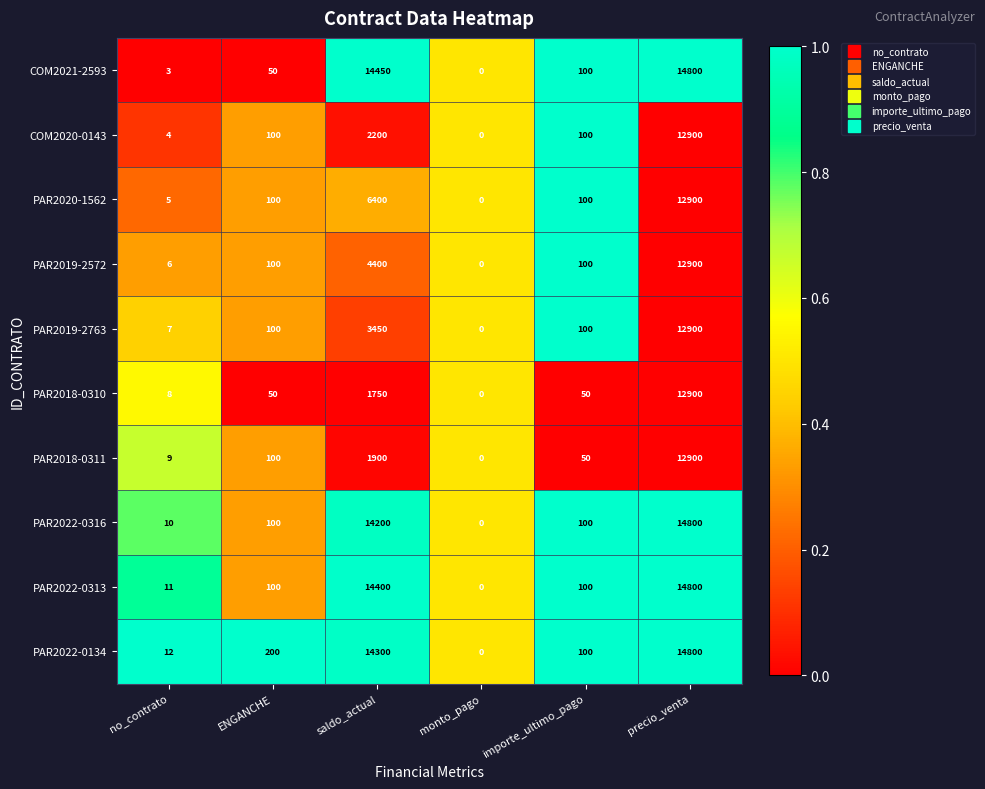

What is the difference between the maximum and minimum values in the PAR2022-0313 series?

14800